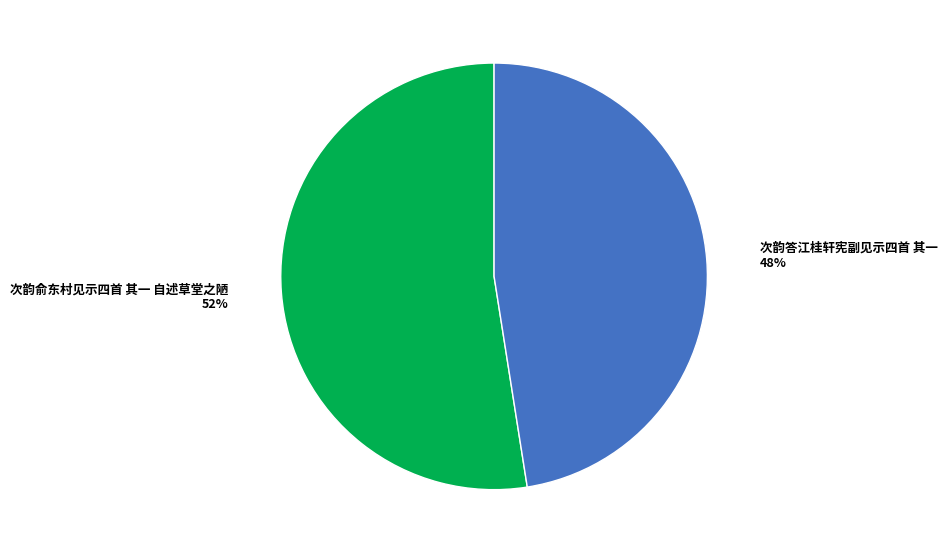

To the nearest percent, what is the average slice percentage?

50%